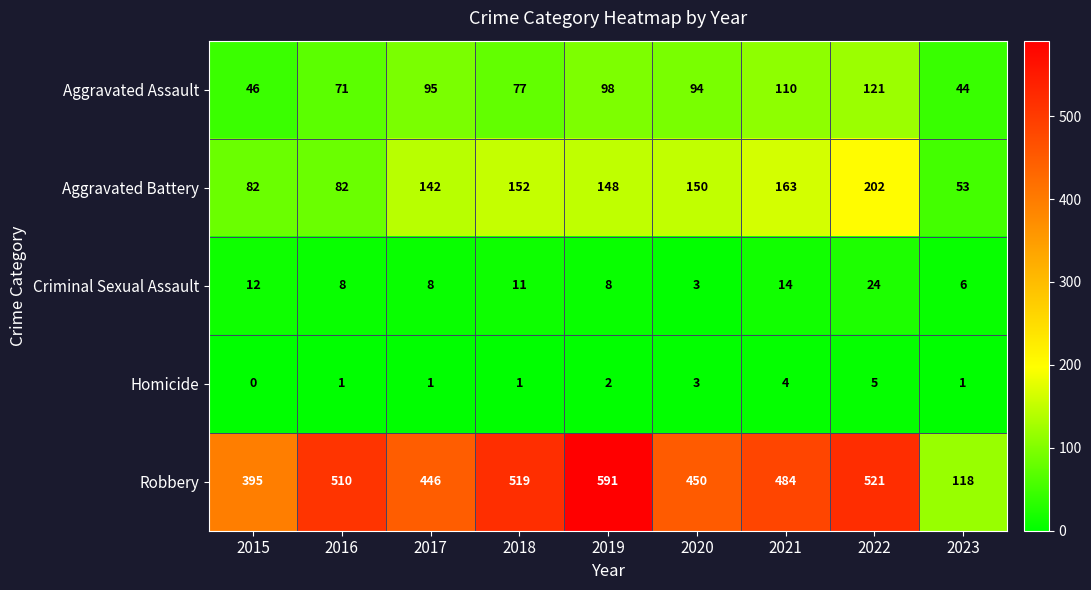

What is the difference between the highest and lowest values at 2019?

589